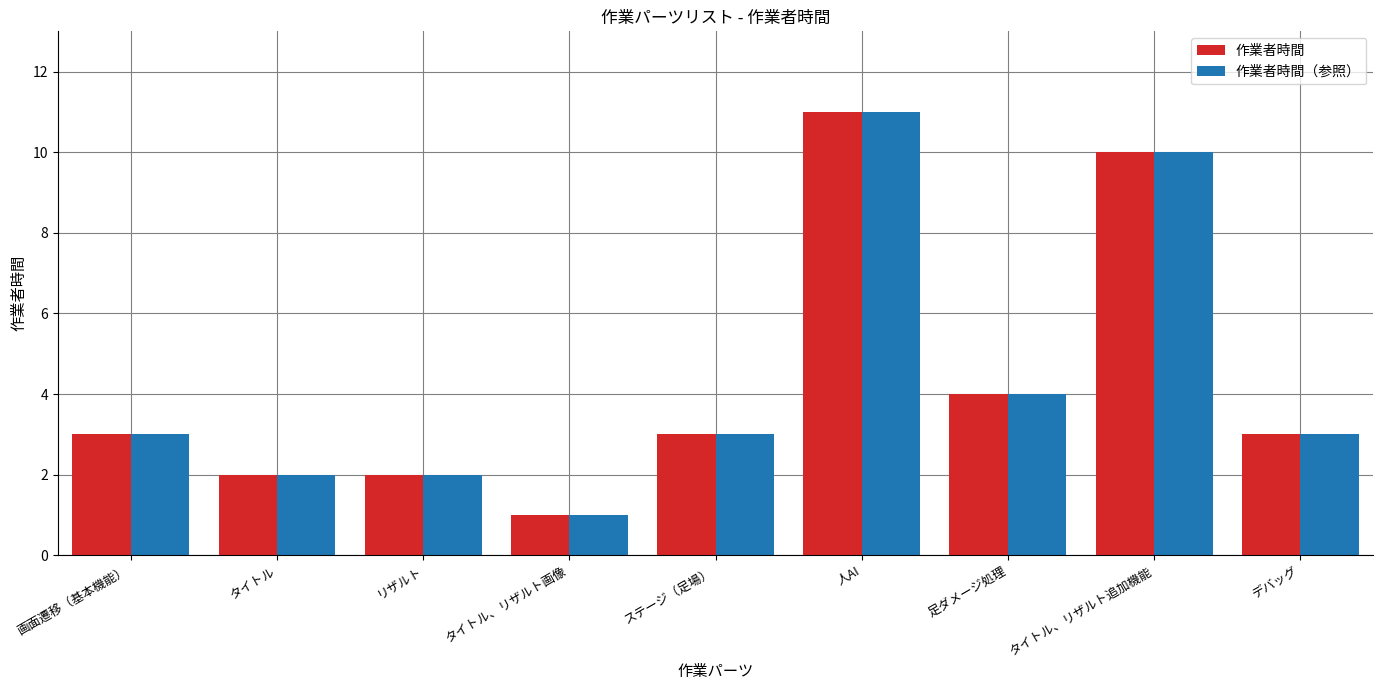

How many groups of bars are there?

9